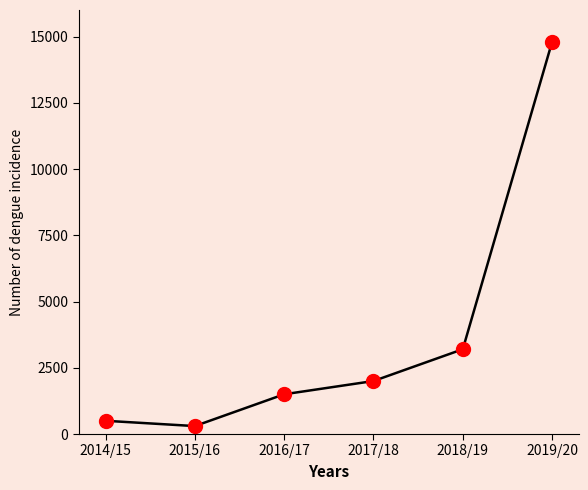

List the labels in order of value, largest first.

2019/20, 2018/19, 2017/18, 2016/17, 2014/15, 2015/16